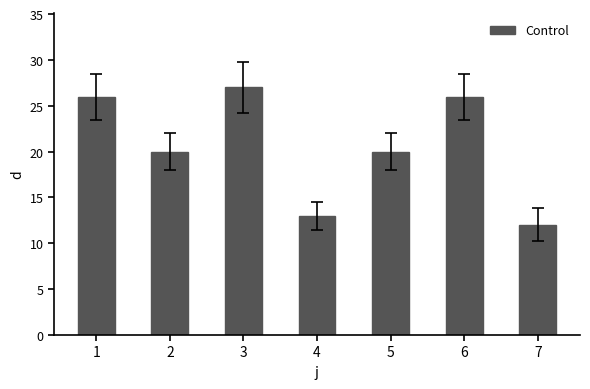

Count the number of data series in this chart.

1